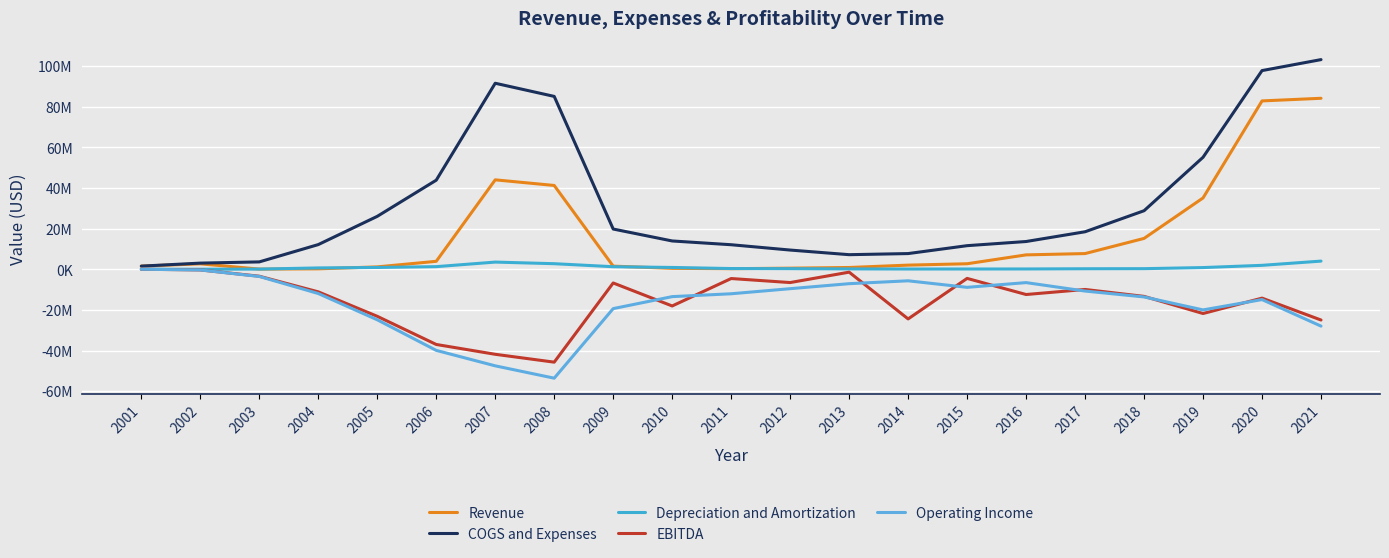

What is the average value of the Revenue series?

15962364